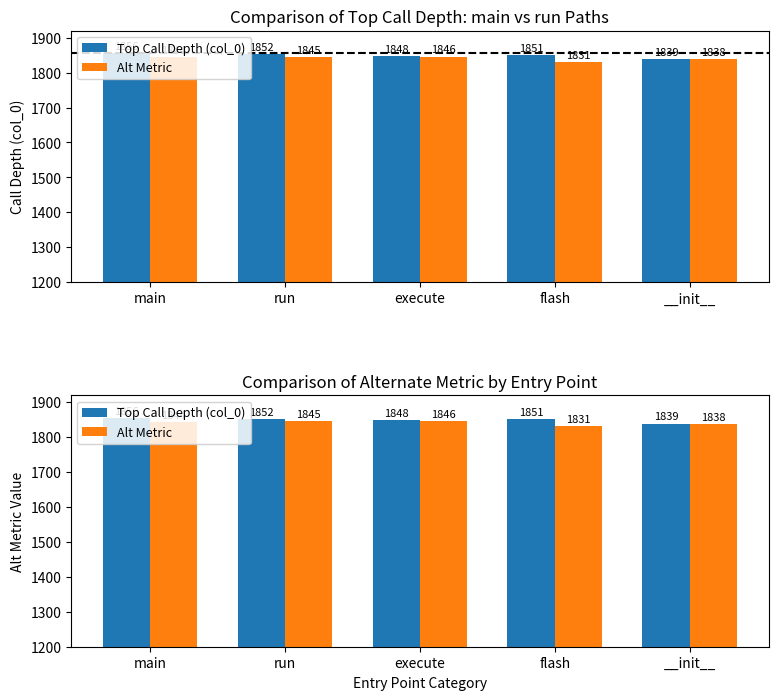

Is it true that Alt Metric equals 1844 at main?

True